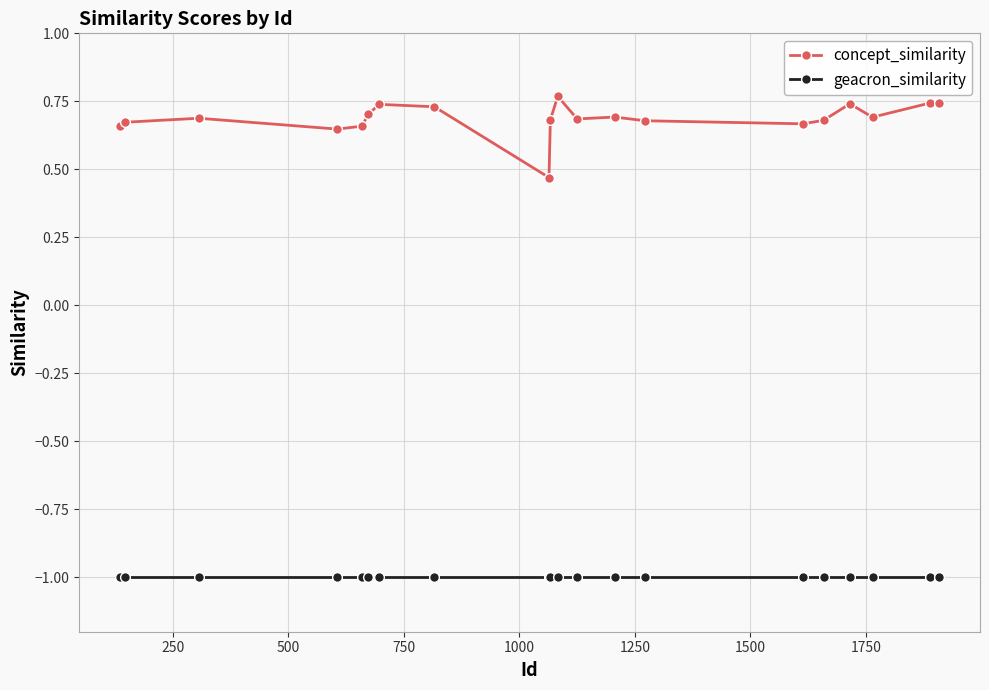

How many lines are shown in the chart?

2